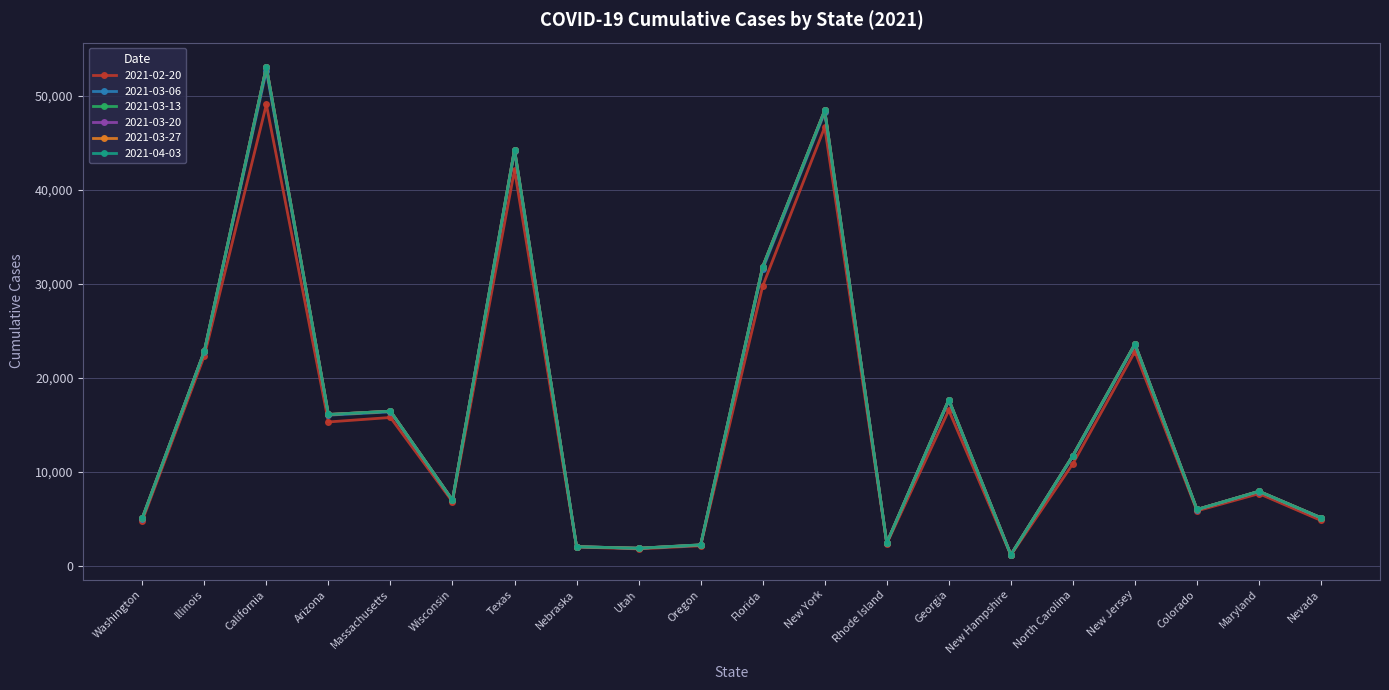

True or false: 2021-03-20 has more than 0 points higher than both neighbors.

True